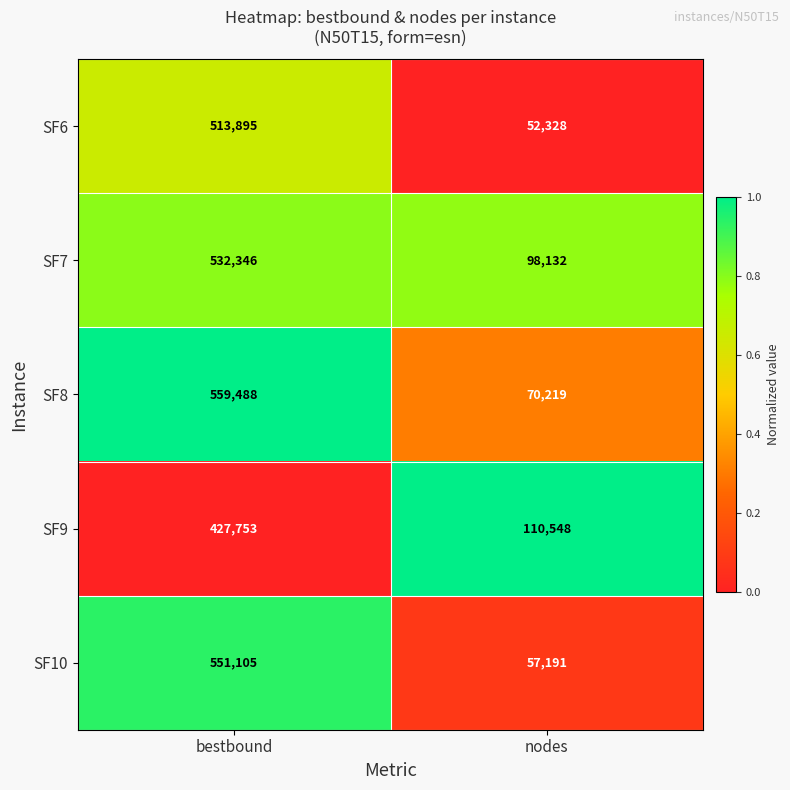

What is the difference between the highest and lowest values at nodes?

58220